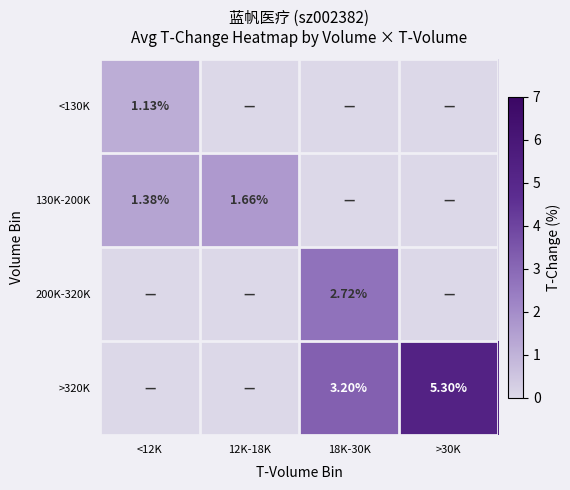

What is the spread (max minus min) of values at >30K?

5.3